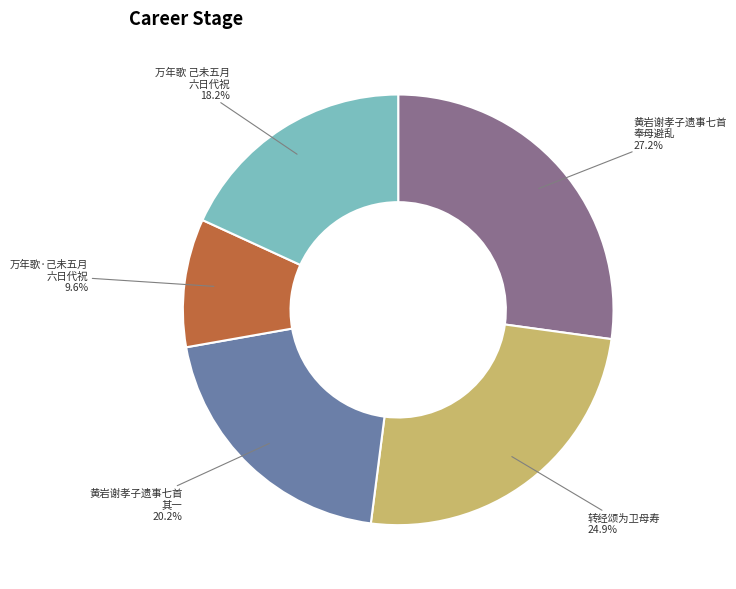

Between 黄岩谢孝子遗事七首 其一 and 黄岩谢孝子遗事七首 奉母避乱, which is larger?

黄岩谢孝子遗事七首 奉母避乱